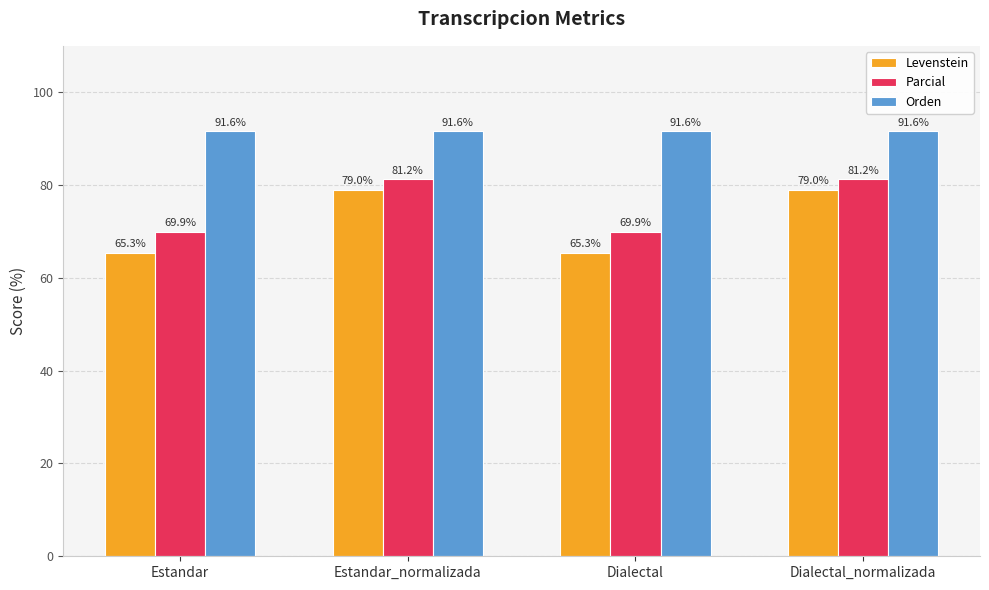

What are all the series names shown in the legend?

Levenstein, Parcial, Orden